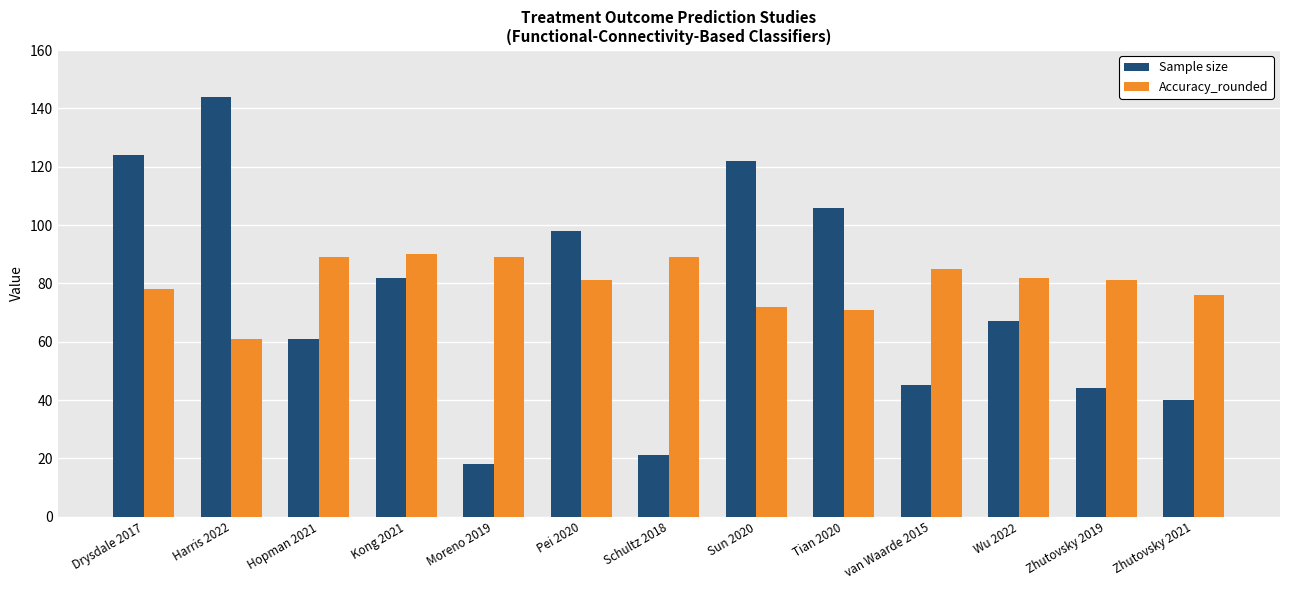

List the series in order of their peak value, lowest first.

Accuracy_rounded, Sample size